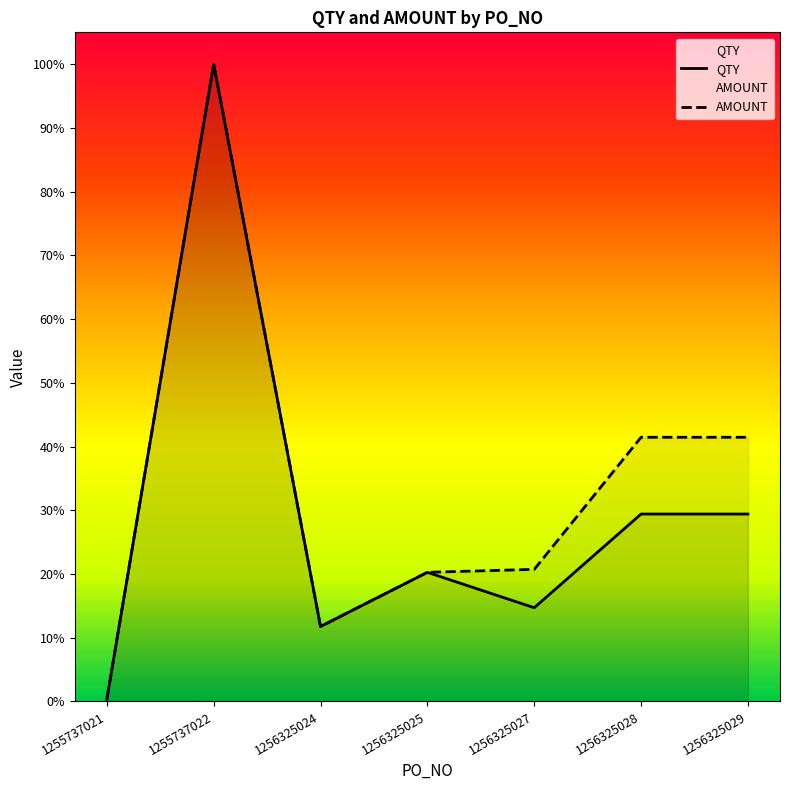

Reading right to left, extract all data points from this chart.

QTY: 0.3	0.3	0.1	0.2	0.1	1.0	0.0
AMOUNT: 0.4	0.4	0.2	0.2	0.1	1.0	0.0